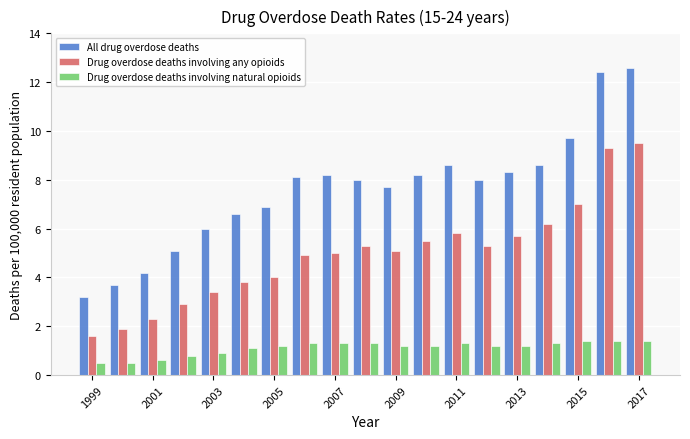

What is the maximum value shown in the chart?

12.6